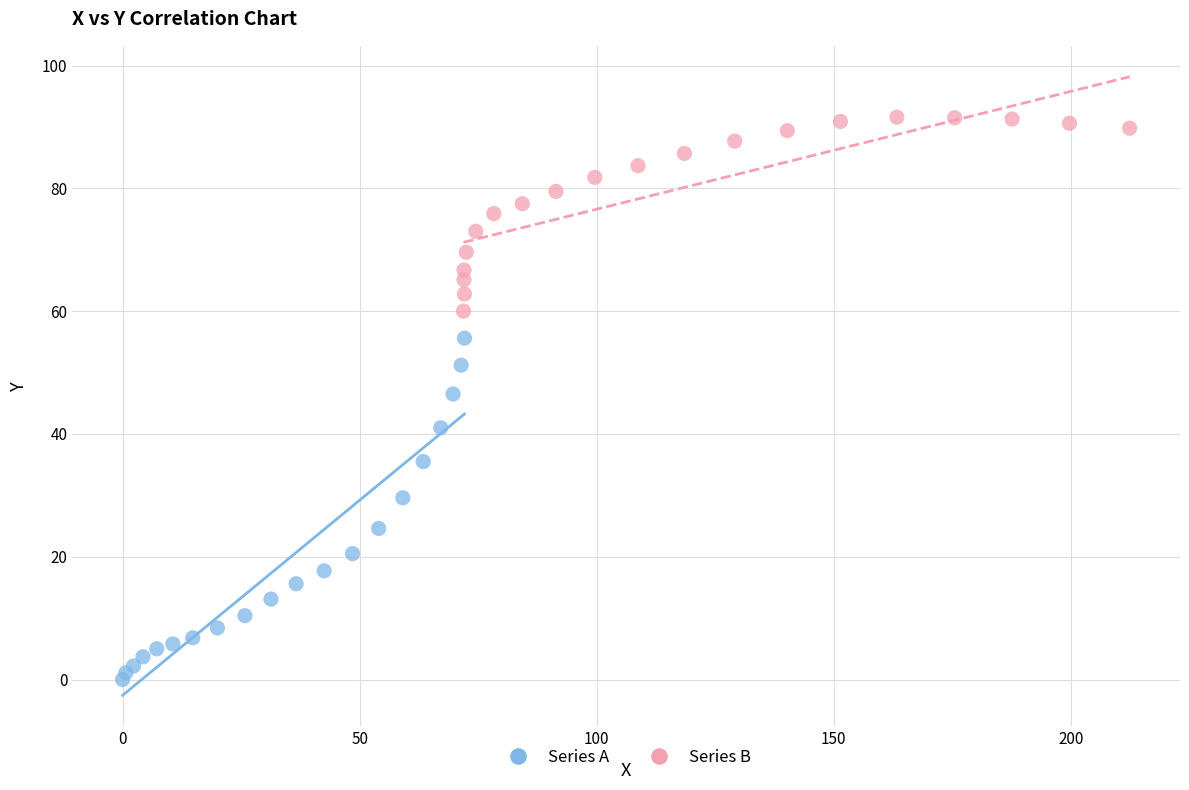

Which series contains the highest Y value?

Series B